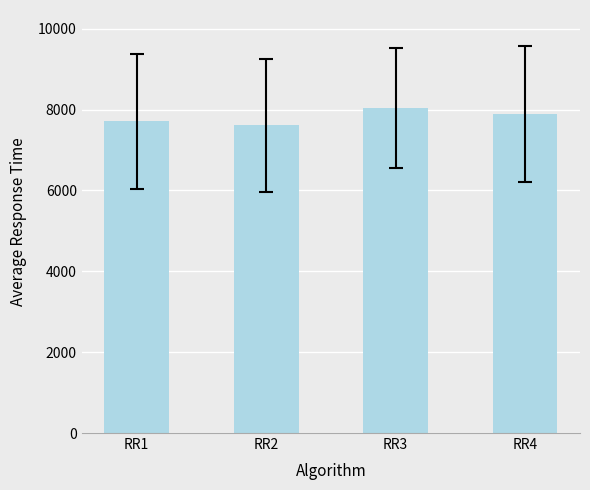

How many data points are less than 7890?

2